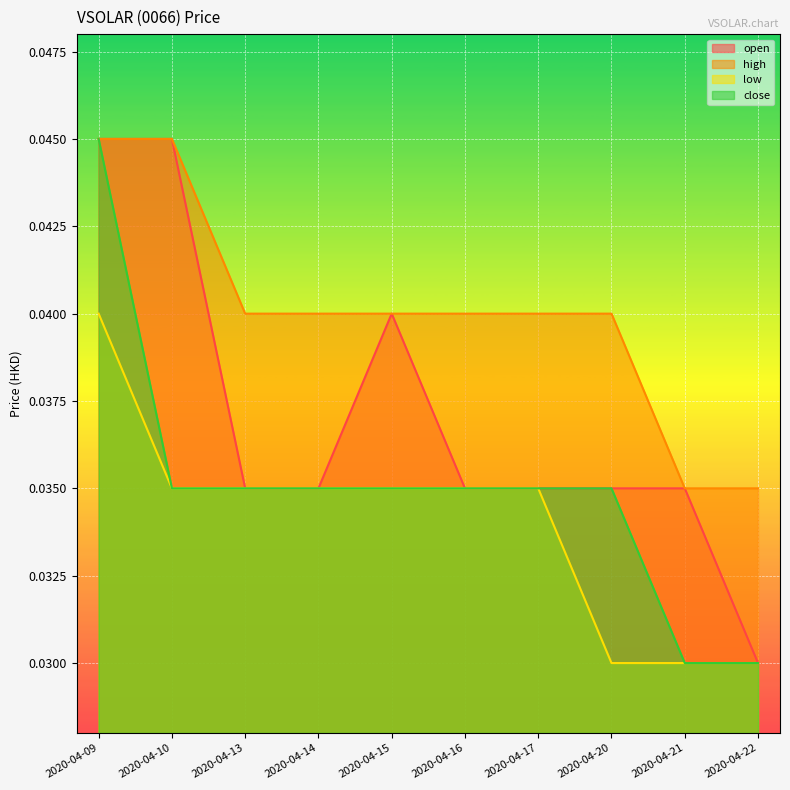

Is it true that close equals 0.1 at 2020-04-15?

False